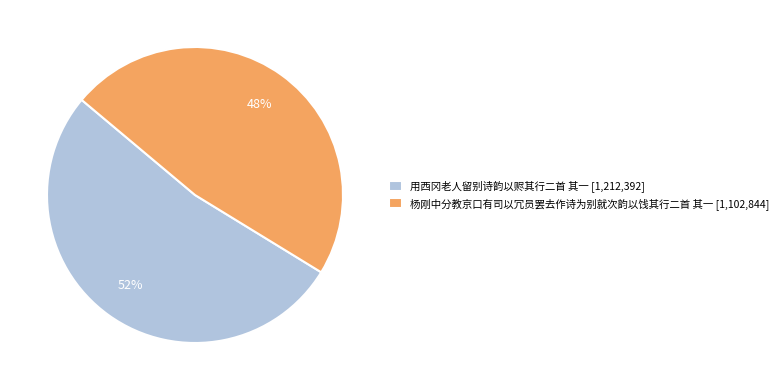

To the nearest percent, what is the average slice percentage?

50%